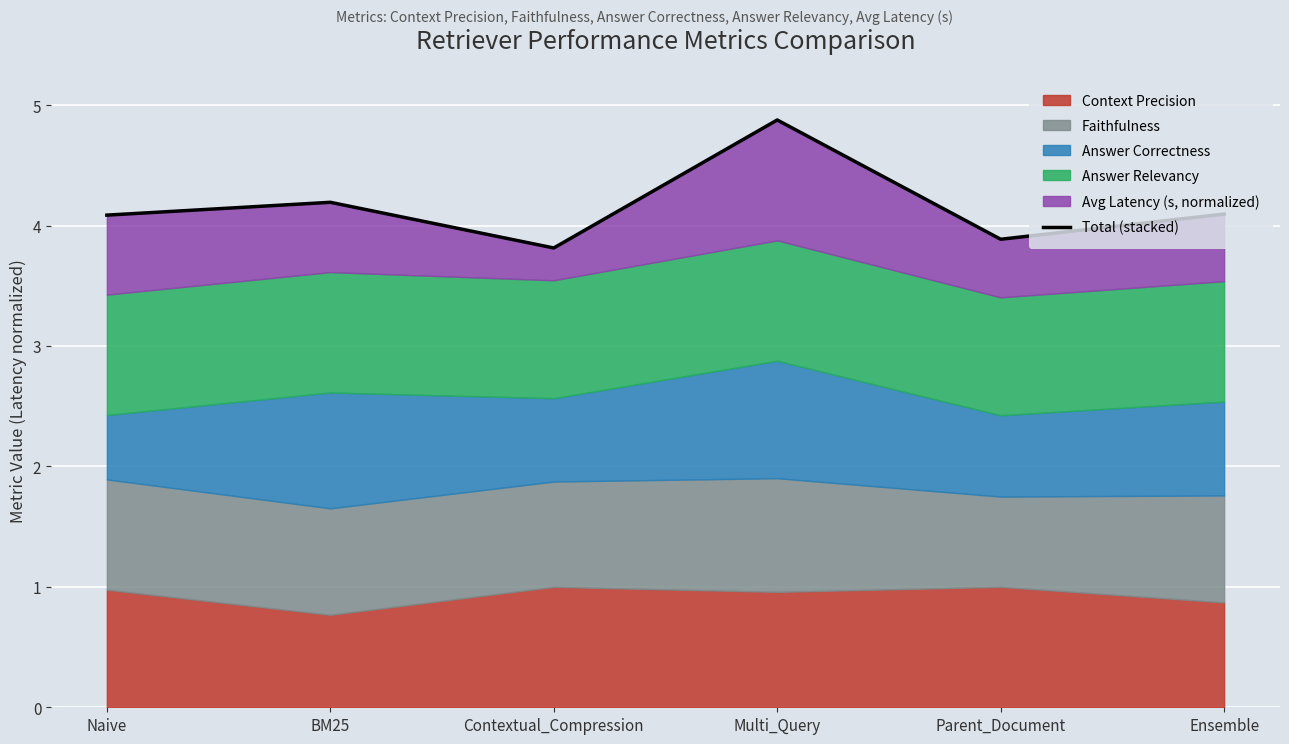

Which has a higher value, Naive or Ensemble?

Ensemble